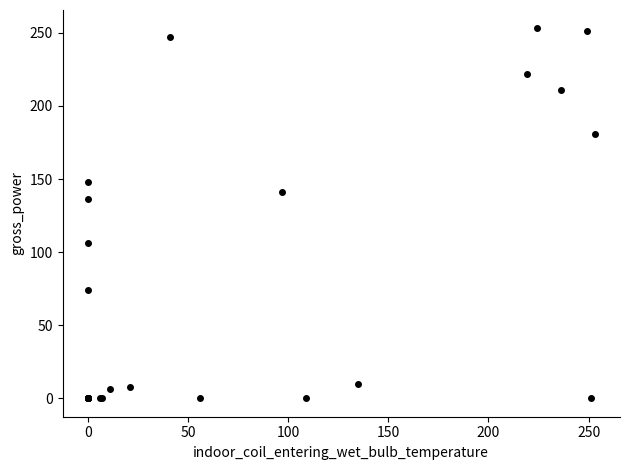

What Y value in the scatter plot is closest to 126?

136